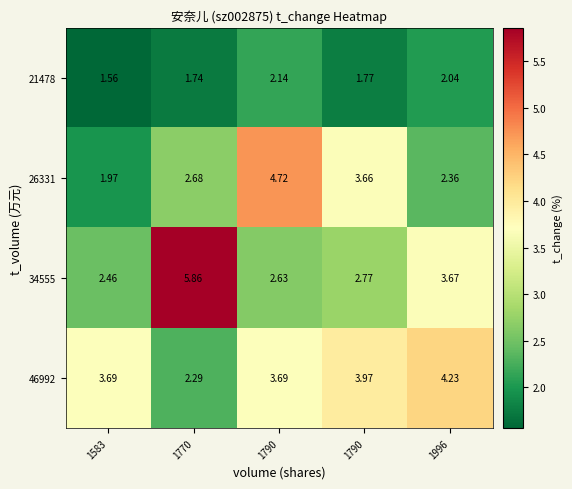

How many categories are shown in the chart?

5